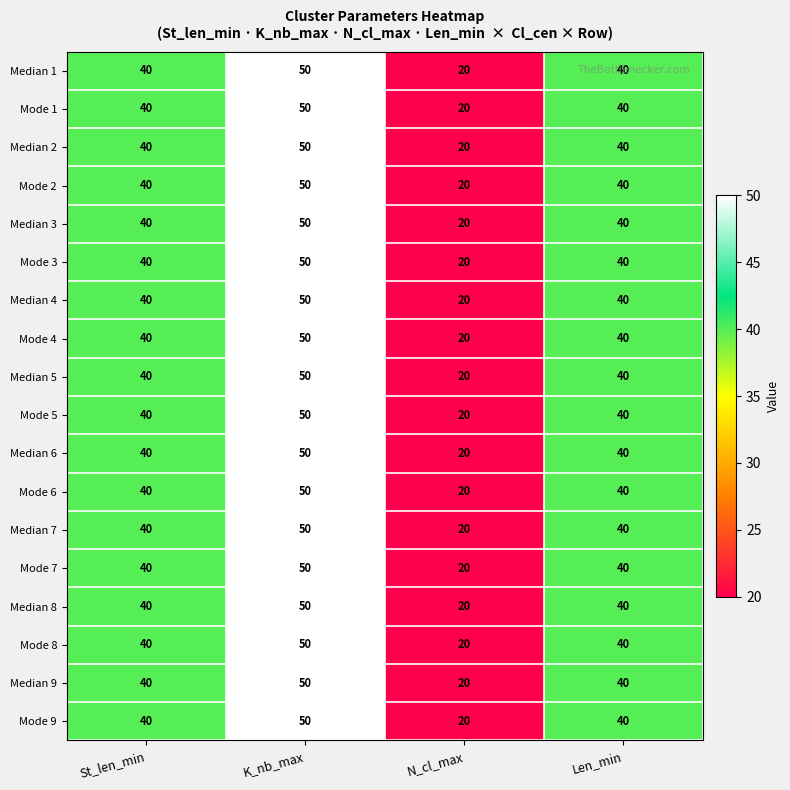

At how many categories does at least one series exceed 45?

1